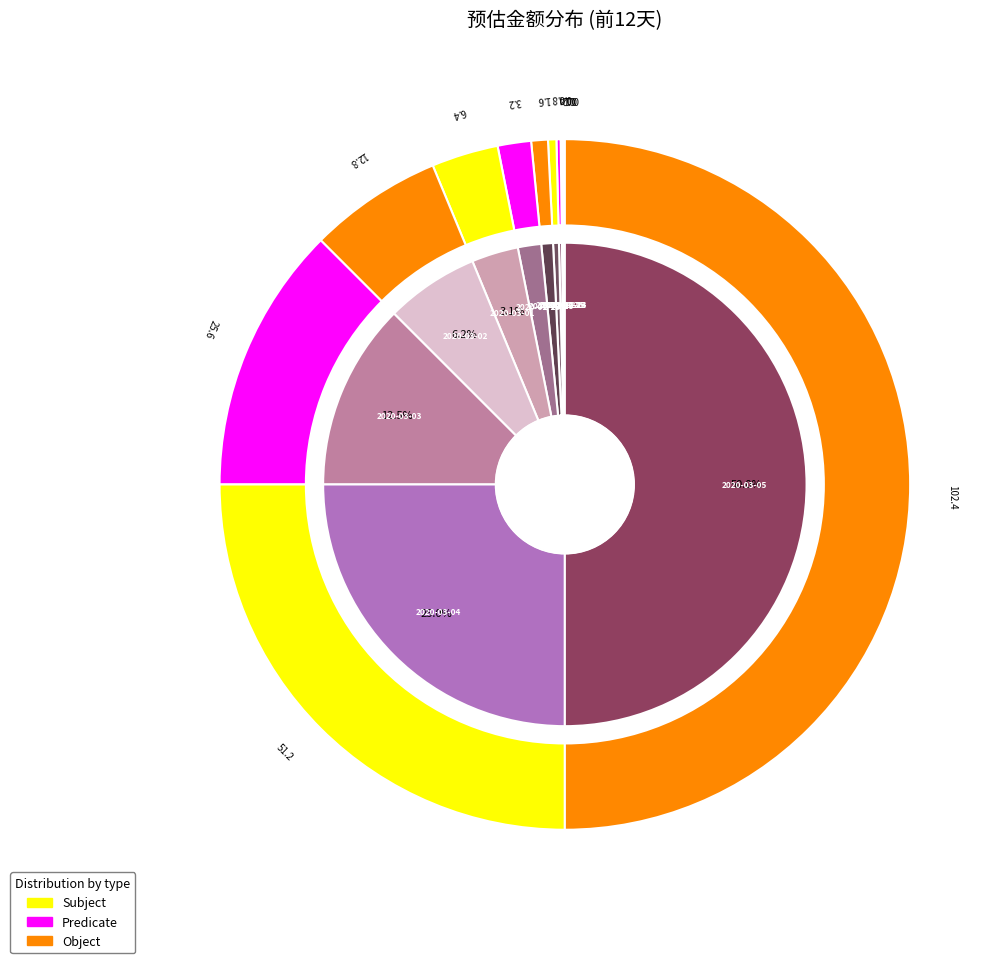

What is the largest slice in the pie chart?

2020-03-05